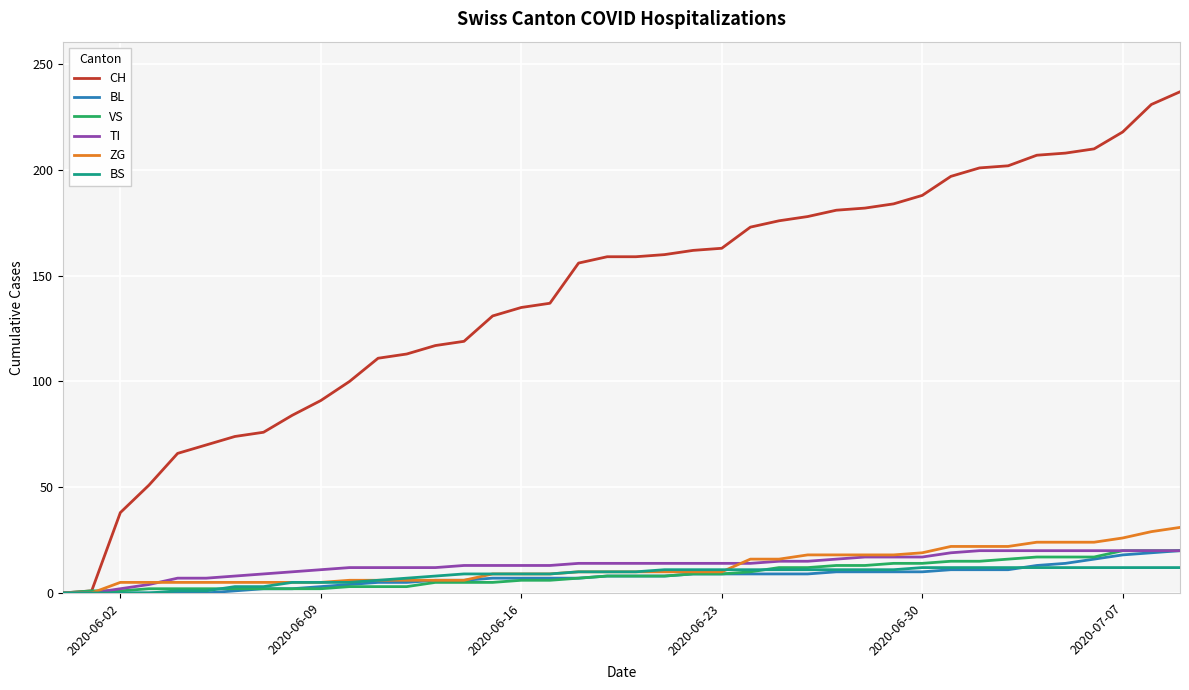

What is the highest value of the CH series?

237